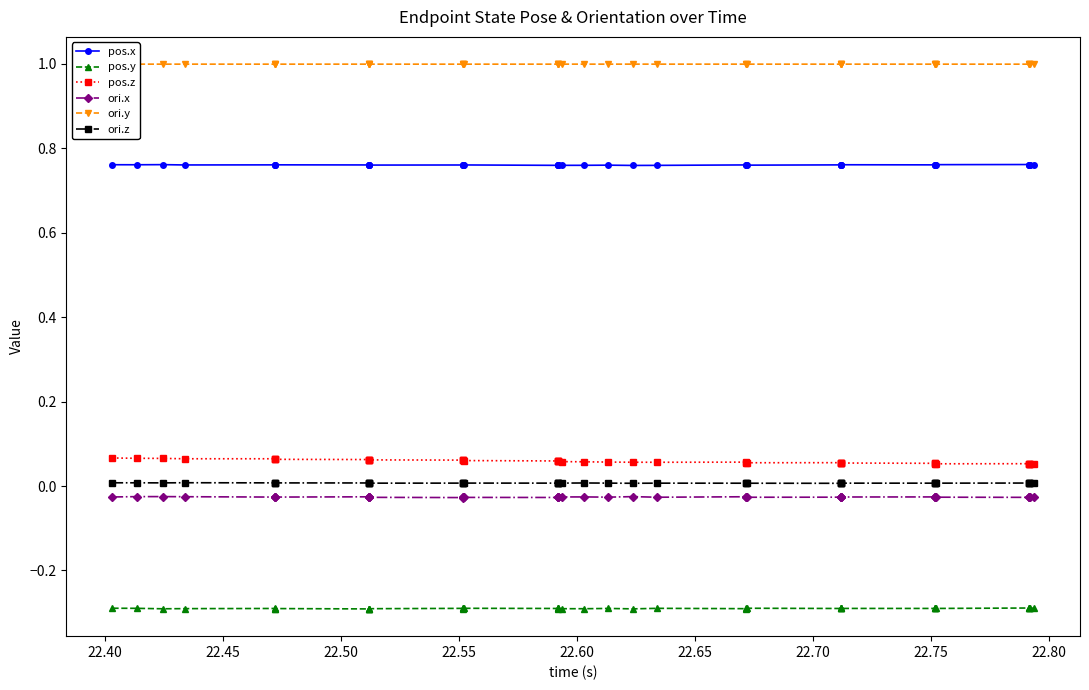

True or false: ori.z and pos.y intersect in this chart.

False